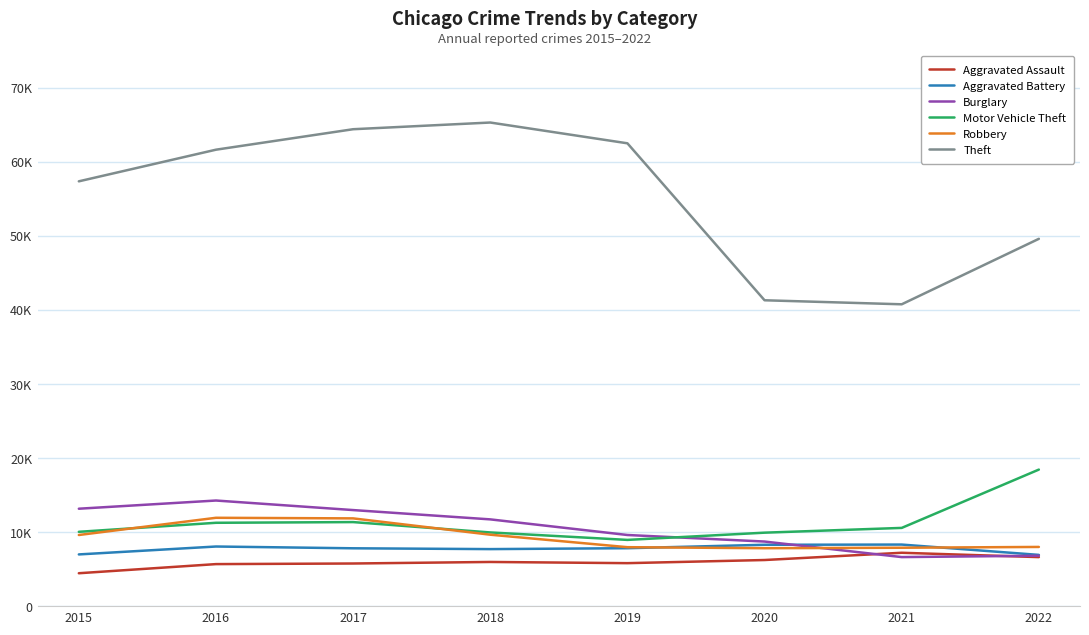

Which series has the largest total across all categories?

Theft